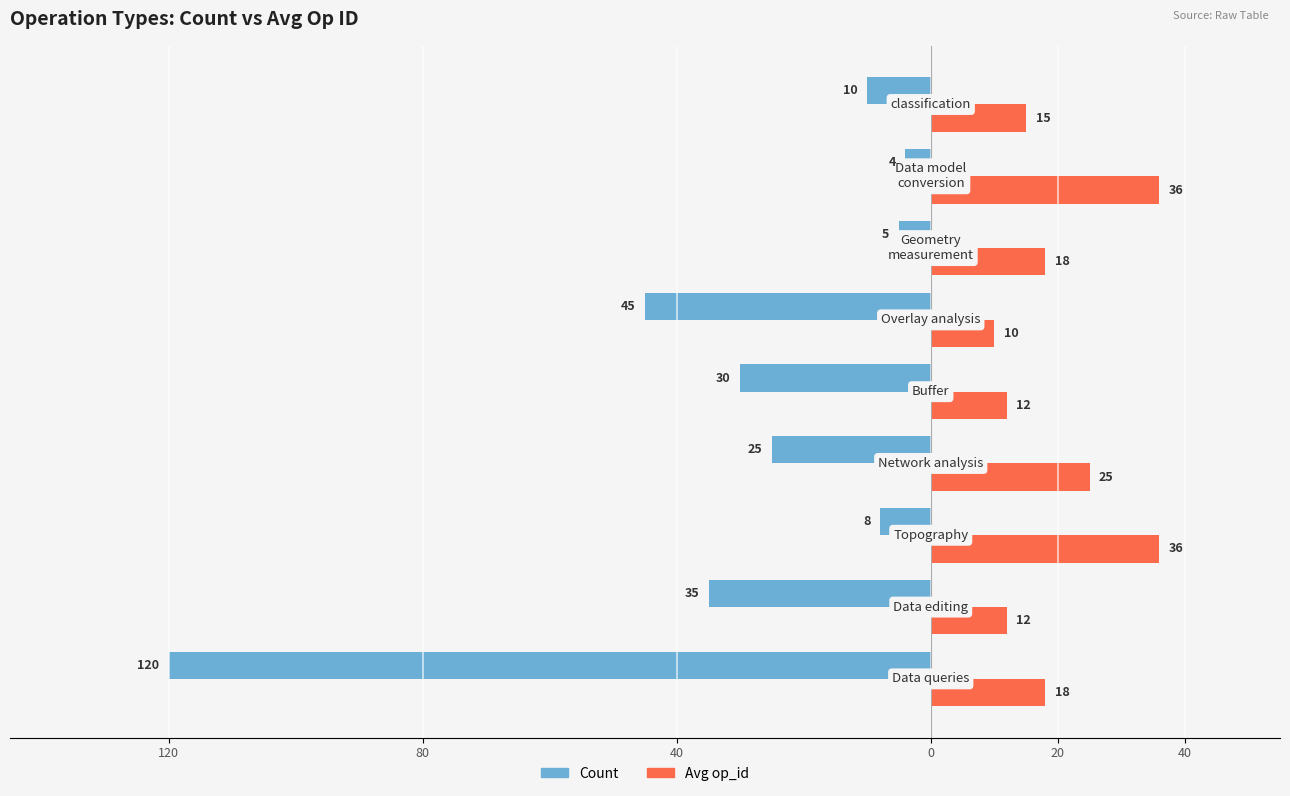

Which series has the widest spread of values?

Count